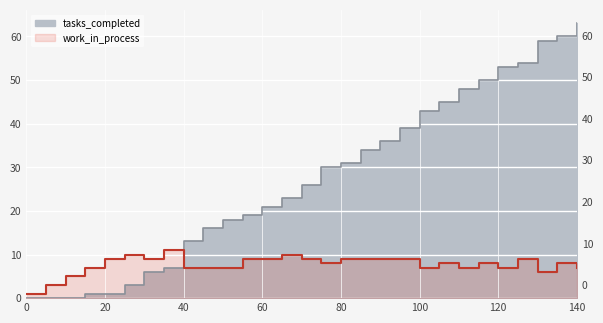

True or false: tasks_completed has more than 1 points higher than both neighbors.

False